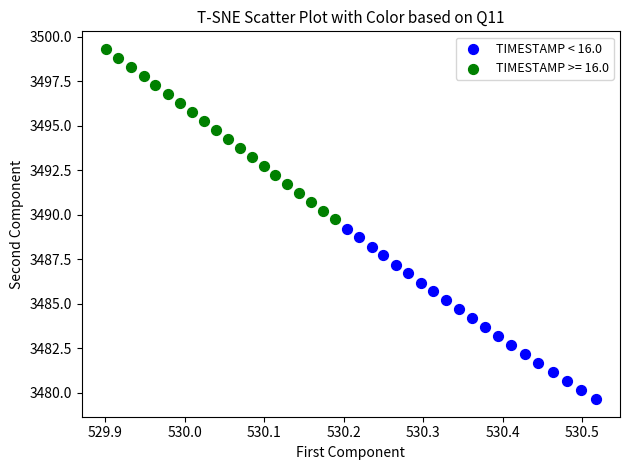

Which series contains the highest Y value?

TIMESTAMP >= 16.0